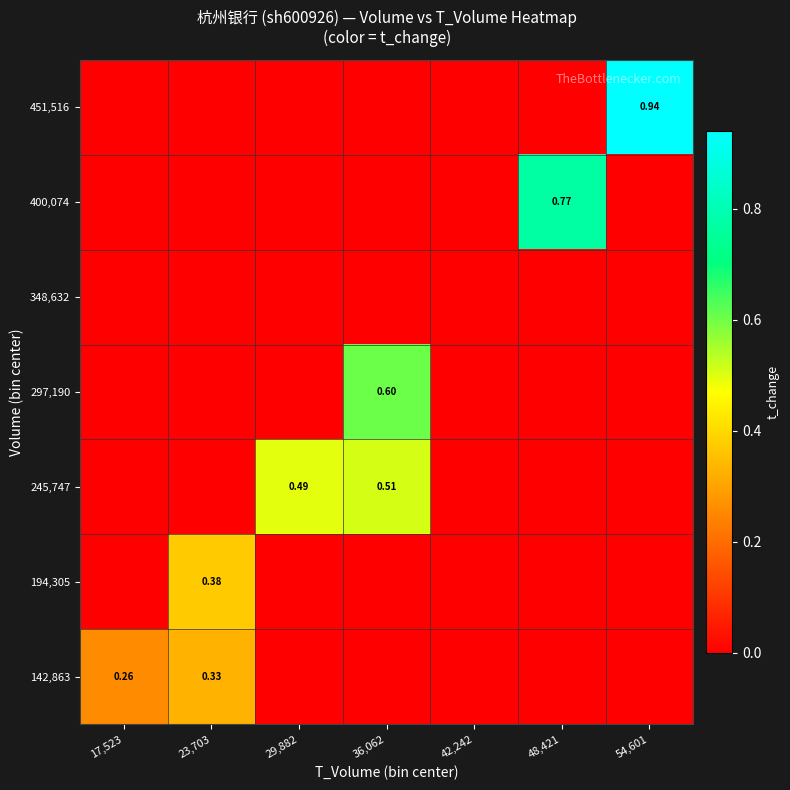

At how many categories does at least one series exceed 0?

6